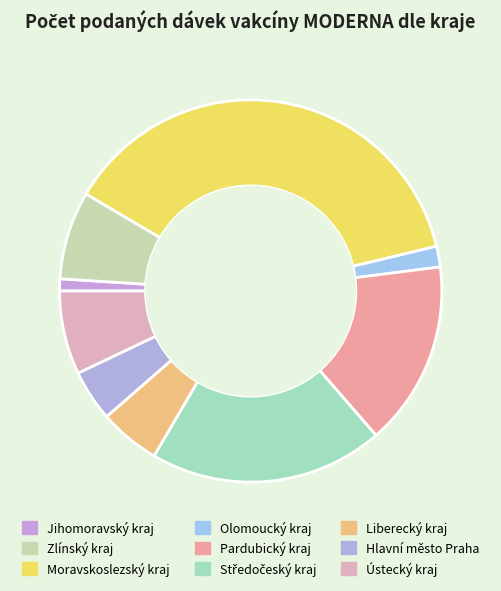

Which category has the smallest portion of the pie?

Jihomoravský kraj